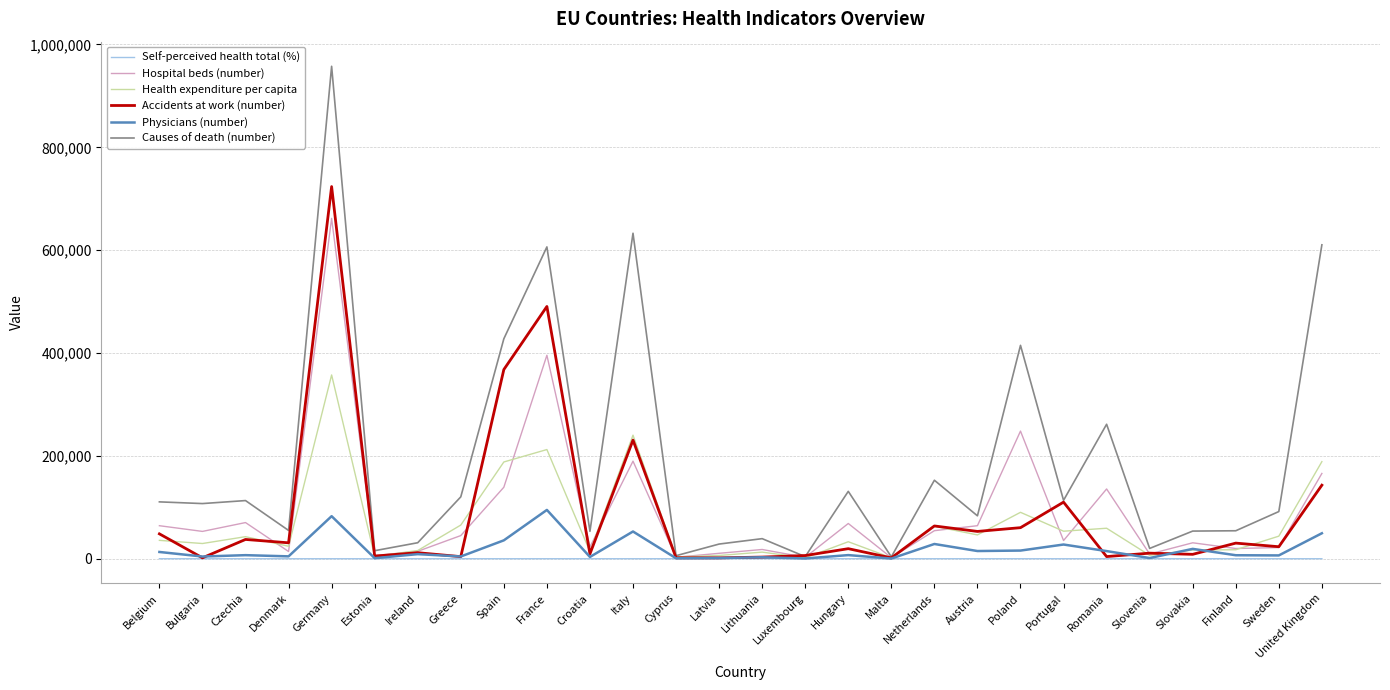

How many lines are shown in the chart?

6